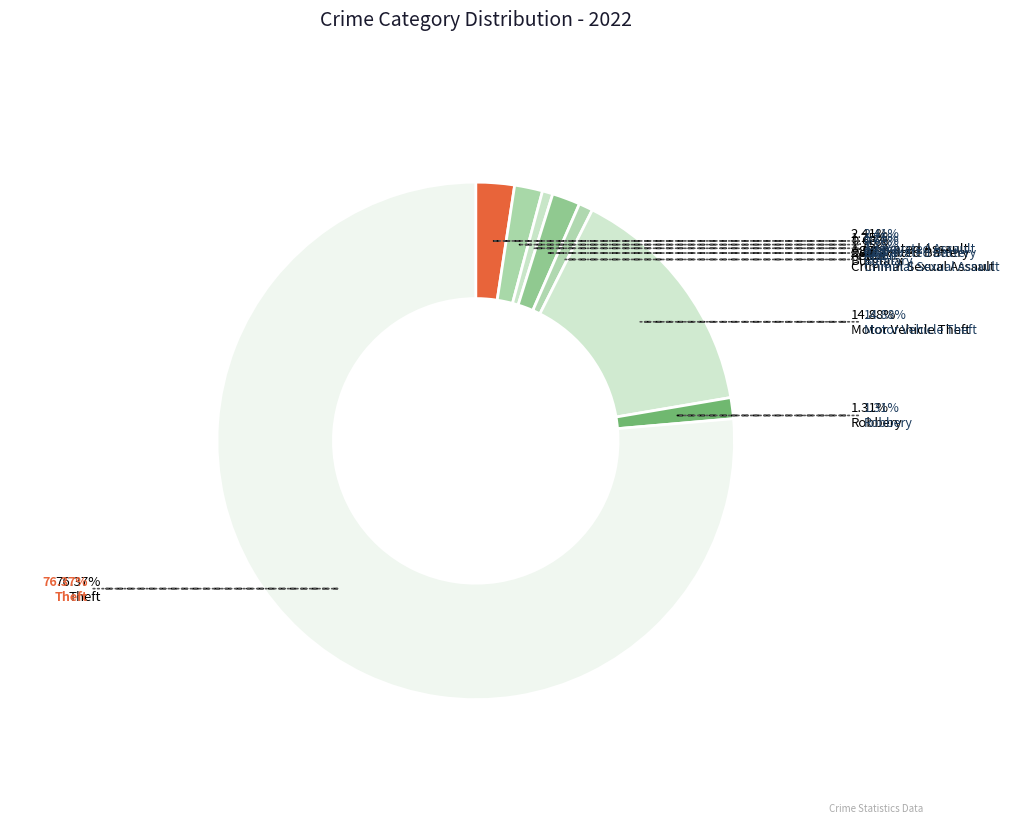

What is the change in value from Arson to Criminal Sexual Assault?

+1